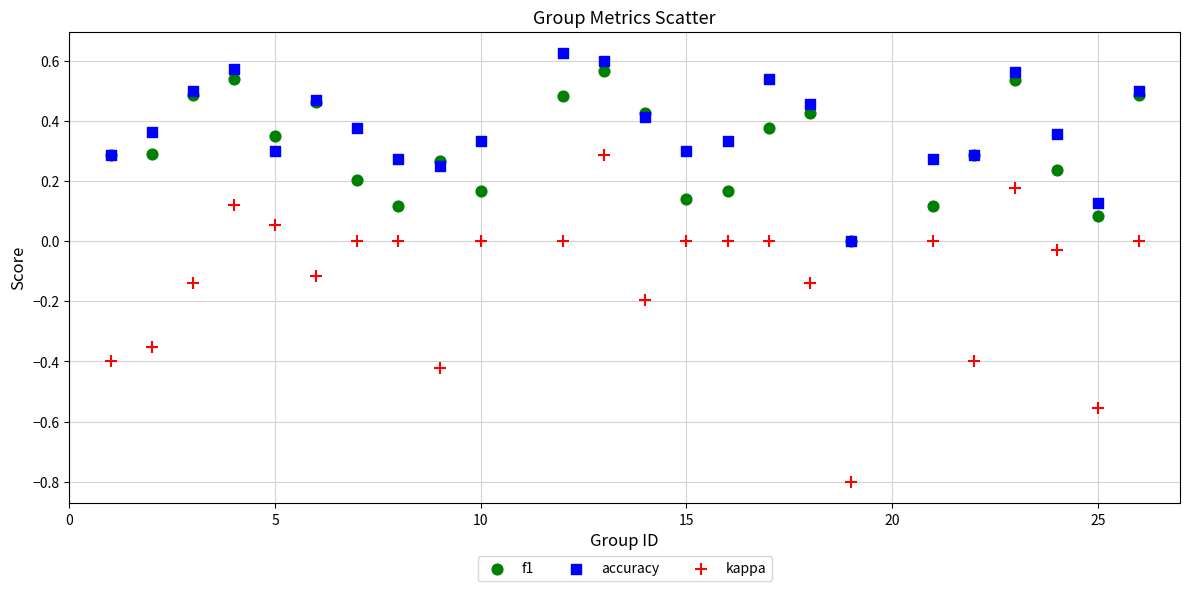

Which series reaches the maximum Y coordinate?

accuracy